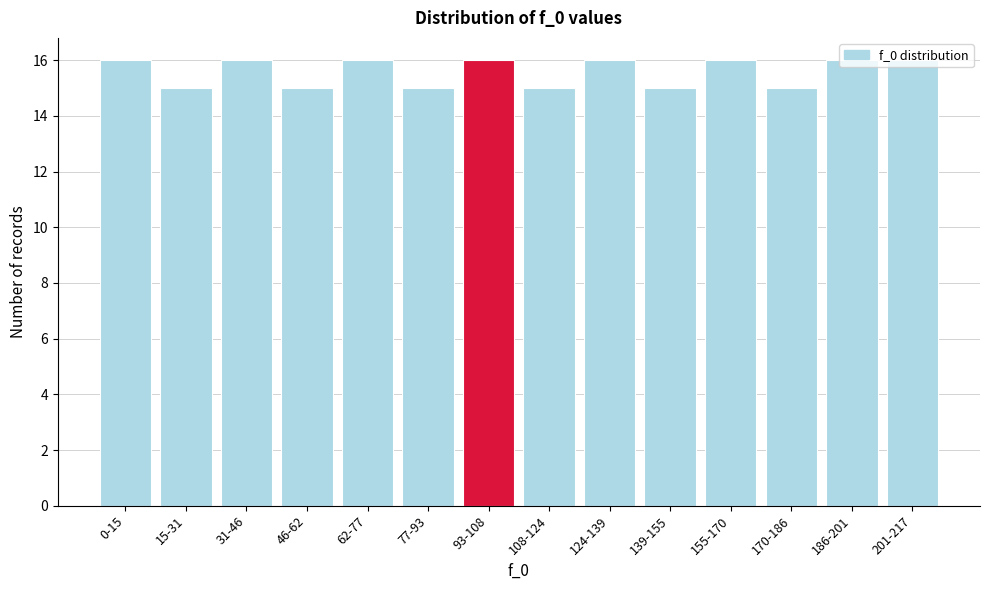

What is the minimum value shown in the chart?

15